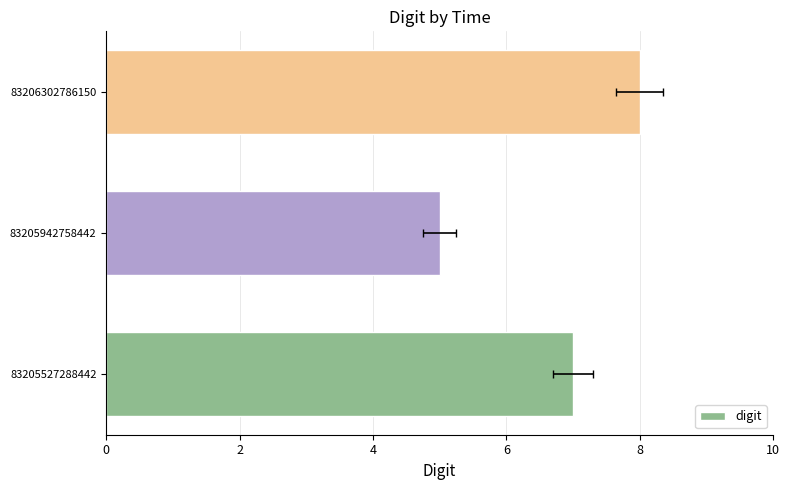

Reading left to right, extract all data points from this chart.

7	5	8